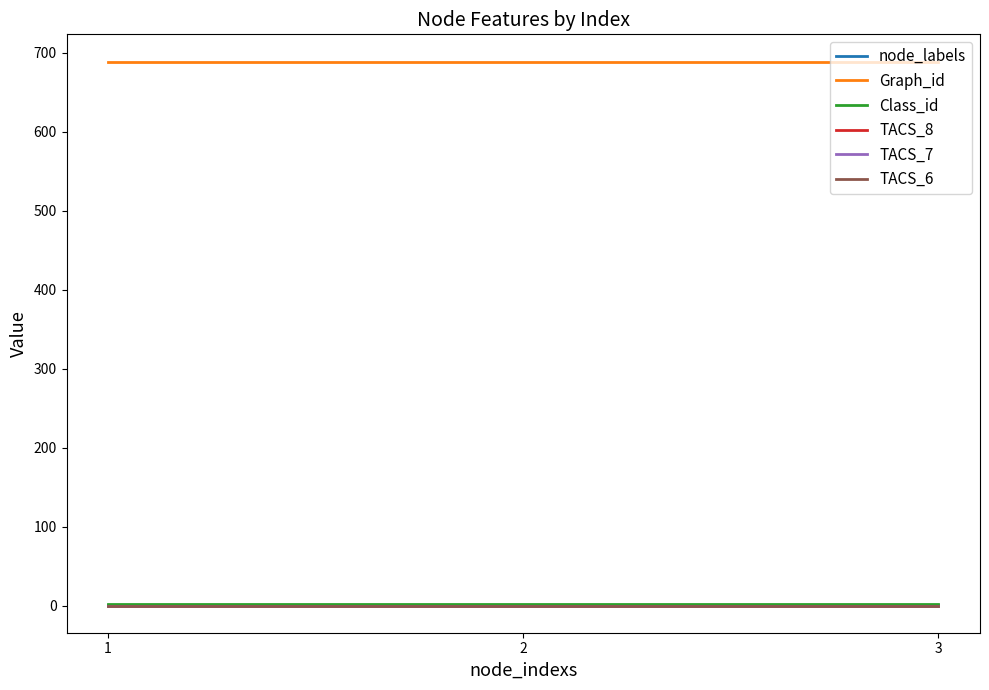

Does the chart display data point markers on the line(s)?

No